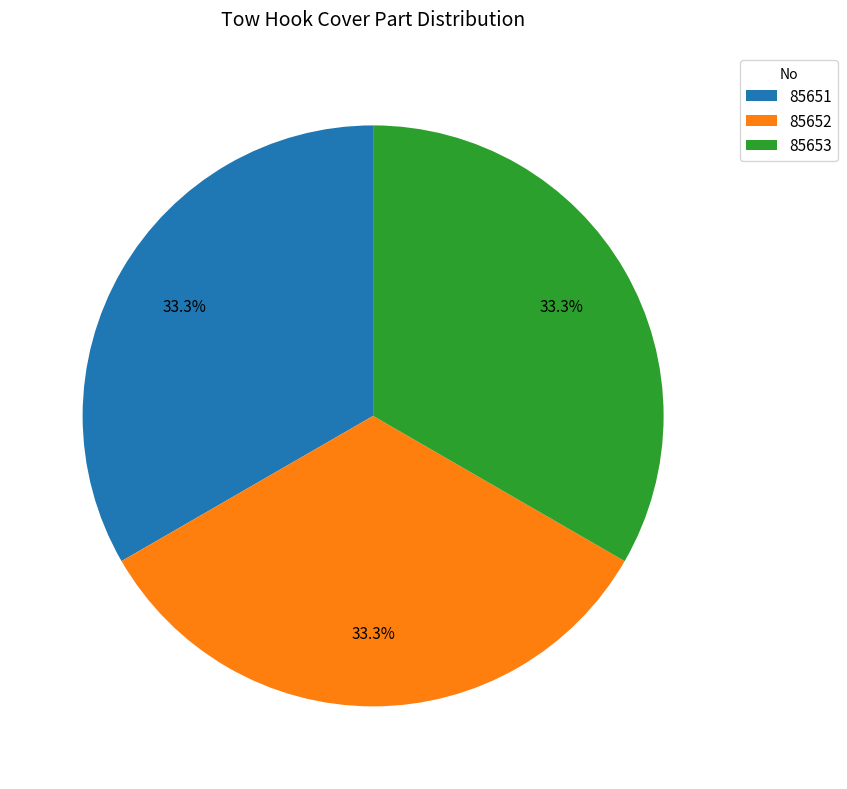

Is it true that 85653 is 33% of the pie?

True